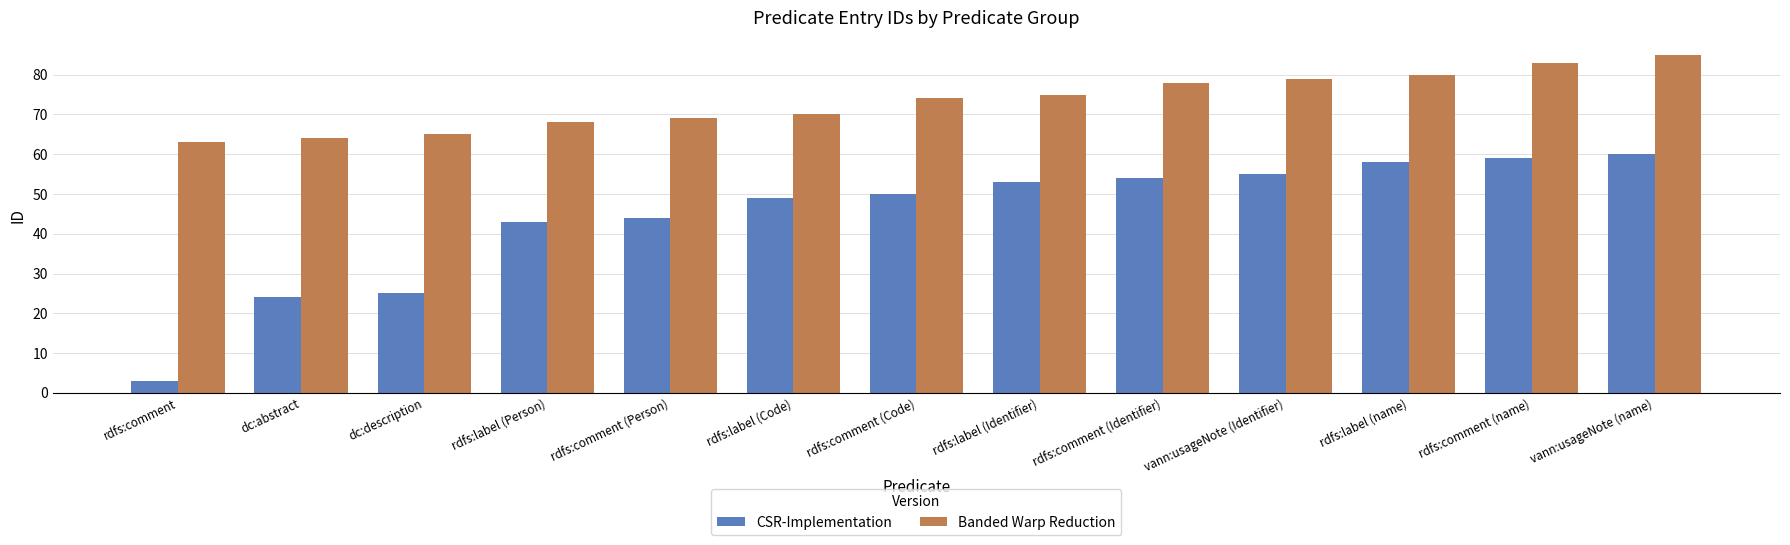

Which label corresponds to the smallest value in the chart?

rdfs:comment